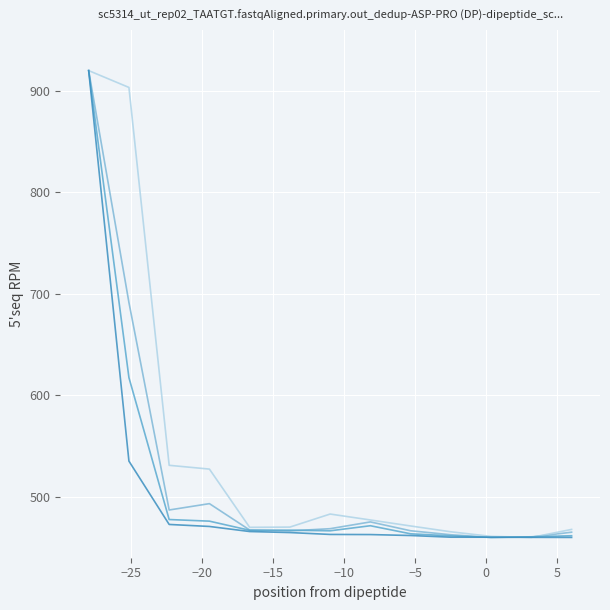

What is the maximum value shown in the chart?

920.0